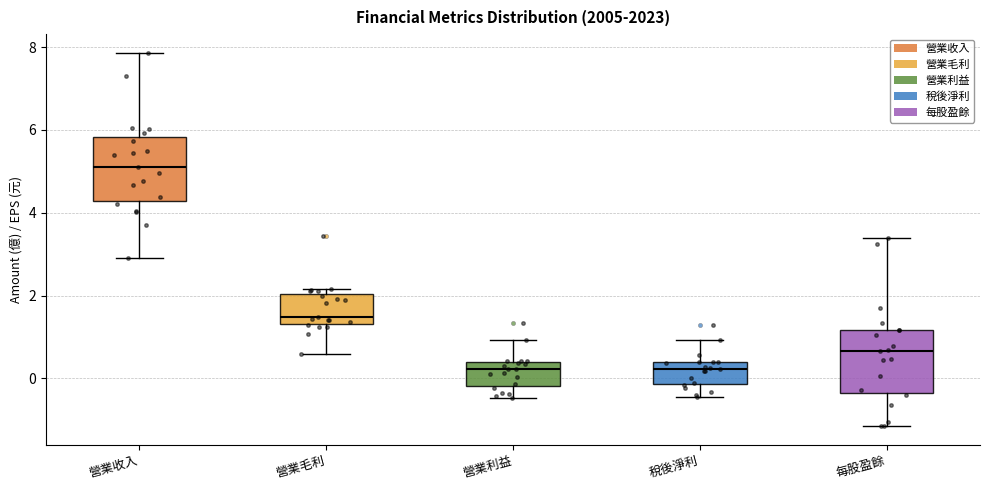

Where does the lower whisker of the box for 稅後淨利 end on the y-axis? The values are not printed on the chart, so give them approximately, as read against the axis.

-0.4